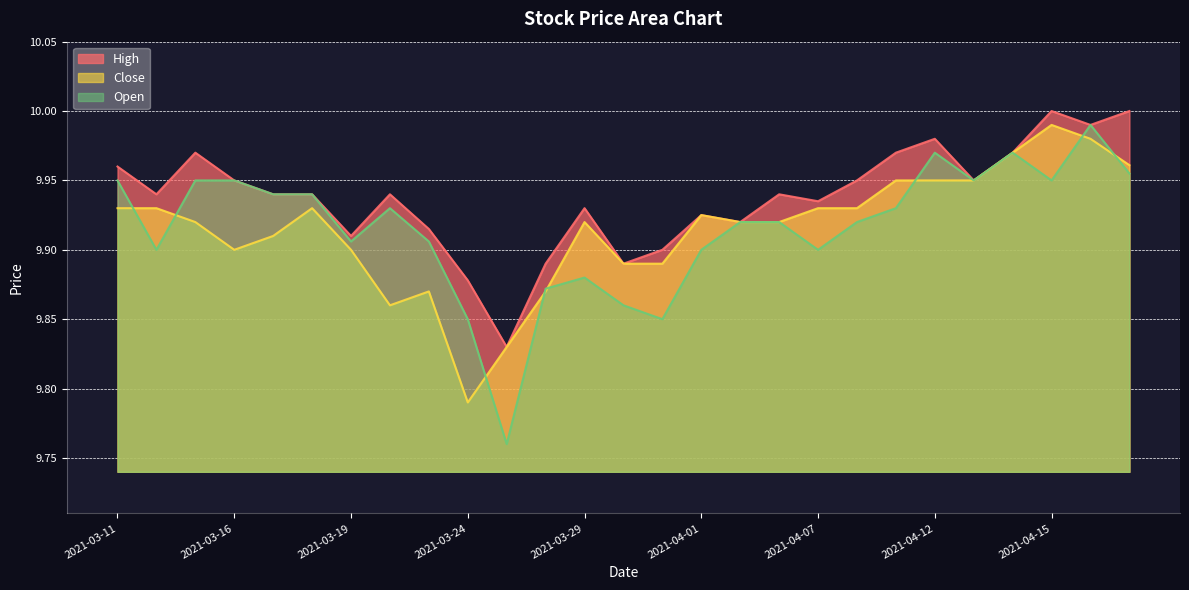

Reading right to left, list all the values displayed in this chart.

High: 2021-04-19=10.0	2021-04-16=10.0	2021-04-15=10.0	2021-04-14=10.0	2021-04-13=9.9	2021-04-12=10.0	2021-04-09=10.0	2021-04-08=9.9	2021-04-07=9.9	2021-04-06=9.9	2021-04-05=9.9	2021-04-01=9.9	2021-03-31=9.9	2021-03-30=9.9	2021-03-29=9.9	2021-03-26=9.9	2021-03-25=9.8	2021-03-24=9.9	2021-03-23=9.9	2021-03-22=9.9	2021-03-19=9.9	2021-03-18=9.9	2021-03-17=9.9	2021-03-16=9.9	2021-03-15=10.0	2021-03-12=9.9	2021-03-11=10.0
Close: 2021-04-19=10.0	2021-04-16=10.0	2021-04-15=10.0	2021-04-14=10.0	2021-04-13=9.9	2021-04-12=9.9	2021-04-09=9.9	2021-04-08=9.9	2021-04-07=9.9	2021-04-06=9.9	2021-04-05=9.9	2021-04-01=9.9	2021-03-31=9.9	2021-03-30=9.9	2021-03-29=9.9	2021-03-26=9.9	2021-03-25=9.8	2021-03-24=9.8	2021-03-23=9.9	2021-03-22=9.9	2021-03-19=9.9	2021-03-18=9.9	2021-03-17=9.9	2021-03-16=9.9	2021-03-15=9.9	2021-03-12=9.9	2021-03-11=9.9
Open: 2021-04-19=10.0	2021-04-16=10.0	2021-04-15=9.9	2021-04-14=10.0	2021-04-13=9.9	2021-04-12=10.0	2021-04-09=9.9	2021-04-08=9.9	2021-04-07=9.9	2021-04-06=9.9	2021-04-05=9.9	2021-04-01=9.9	2021-03-31=9.9	2021-03-30=9.9	2021-03-29=9.9	2021-03-26=9.9	2021-03-25=9.8	2021-03-24=9.9	2021-03-23=9.9	2021-03-22=9.9	2021-03-19=9.9	2021-03-18=9.9	2021-03-17=9.9	2021-03-16=9.9	2021-03-15=9.9	2021-03-12=9.9	2021-03-11=9.9